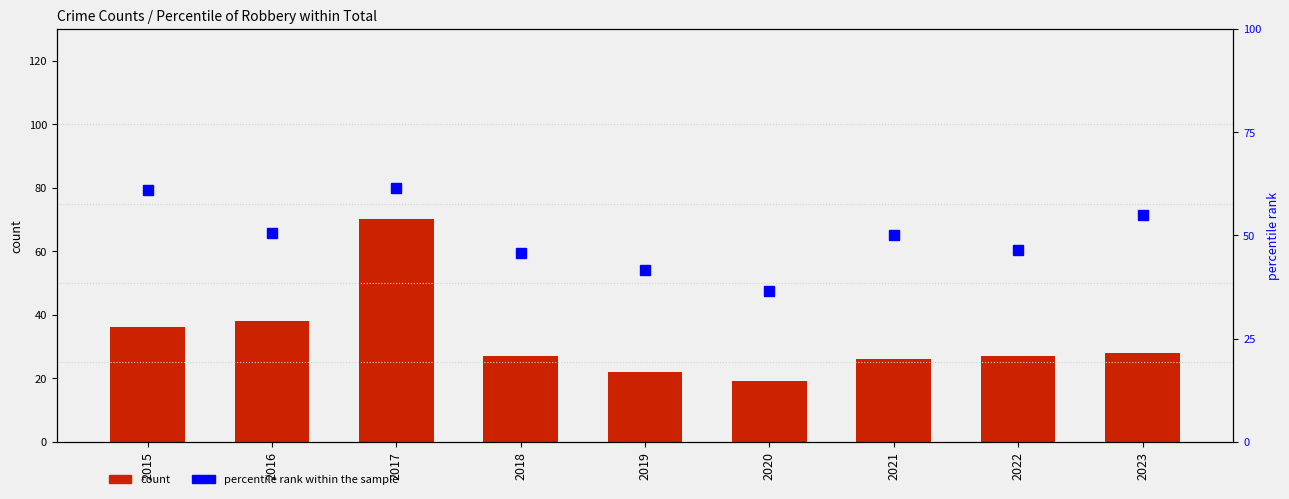

How many groups of bars are there?

9